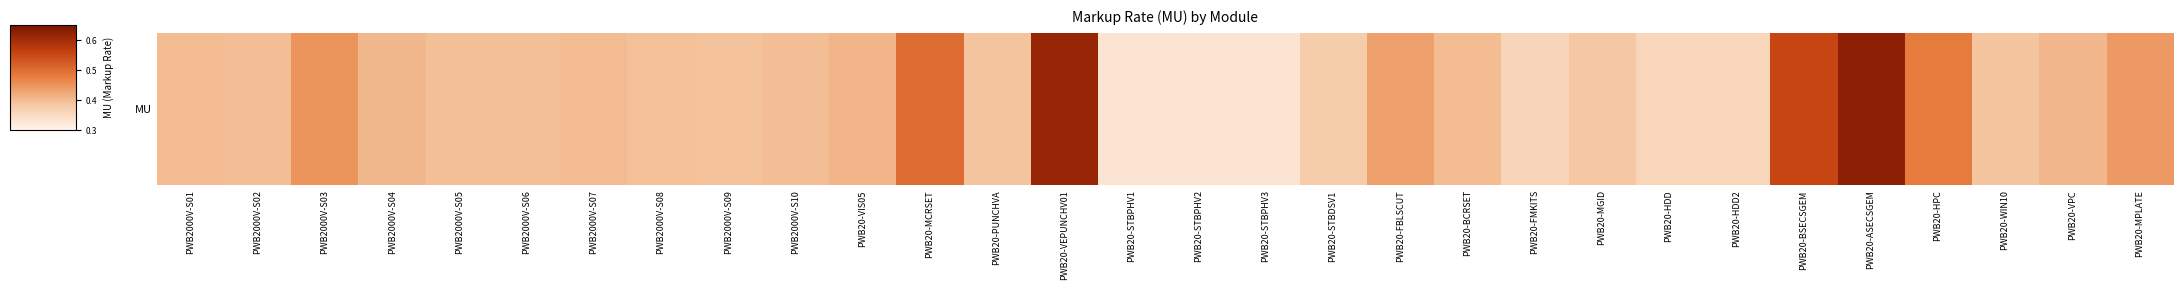

Rank the categories by value from lowest to highest.

PWB20-STBPHV1, PWB20-STBPHV2, PWB20-STBPHV3, PWB20-HDD, PWB20-HDD2, PWB20-FMKITS, PWB20-STBDSV1, PWB20-MGID, PWB20-WIN10, PWB20-PUNCHVA, PWB2000V-S09, PWB2000V-S08, PWB2000V-S05, PWB2000V-S06, PWB2000V-S02, PWB2000V-S10, PWB2000V-S01, PWB20-BCRSET, PWB2000V-S07, PWB2000V-S04, PWB20-VPC, PWB20-VIS05, PWB20-FBLSCUT, PWB20-MPLATE, PWB2000V-S03, PWB20-HPC, PWB20-MCRSET, PWB20-BSECSGEM, PWB20-VEPUNCHV01, PWB20-ASECSGEM